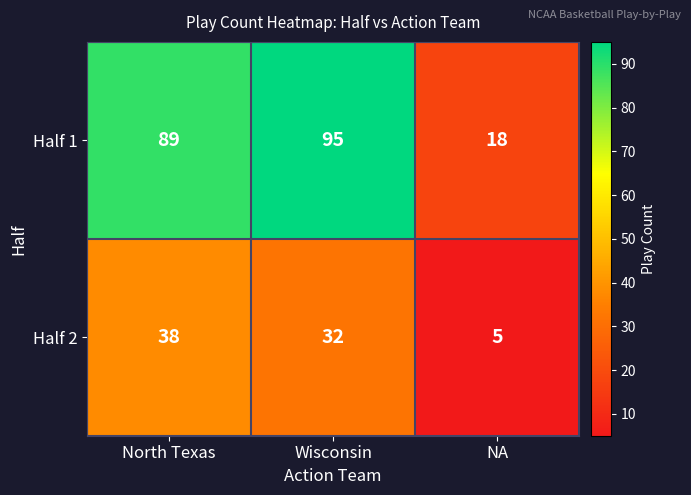

Reading left to right, list all the values displayed in this chart.

Half 1: 89	95	18
Half 2: 38	32	5